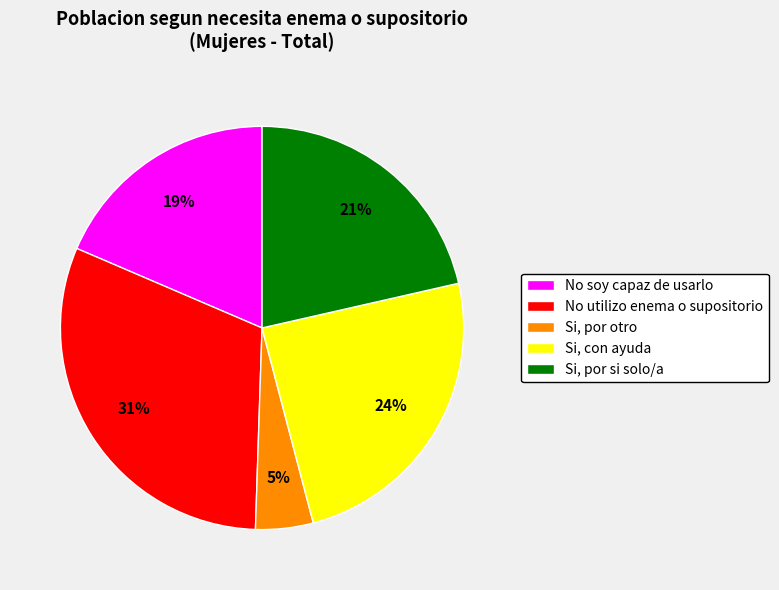

Which has a higher value, No soy capaz de usarlo or No utilizo enema o supositorio?

No utilizo enema o supositorio